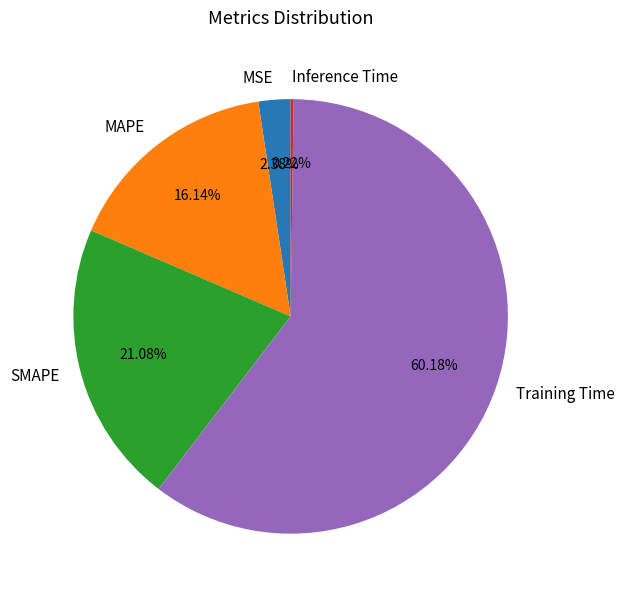

Which has a higher value, SMAPE or Training Time?

Training Time